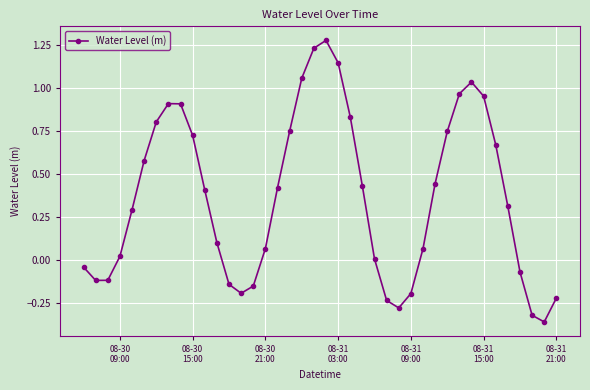

What is the difference between the second highest and second lowest values?

1.6